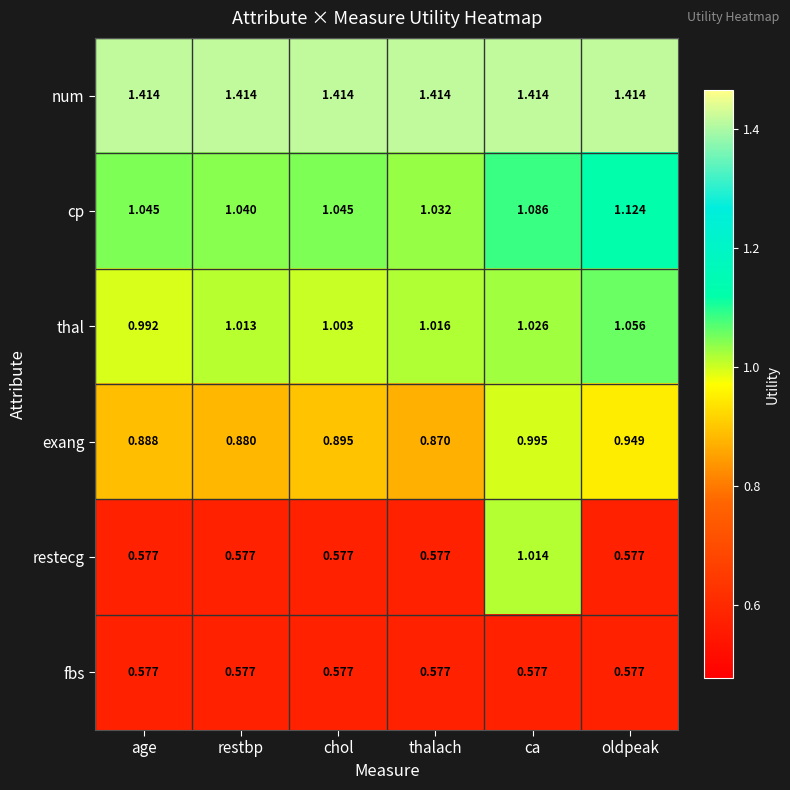

At which label is cp closest to 1?

thalach